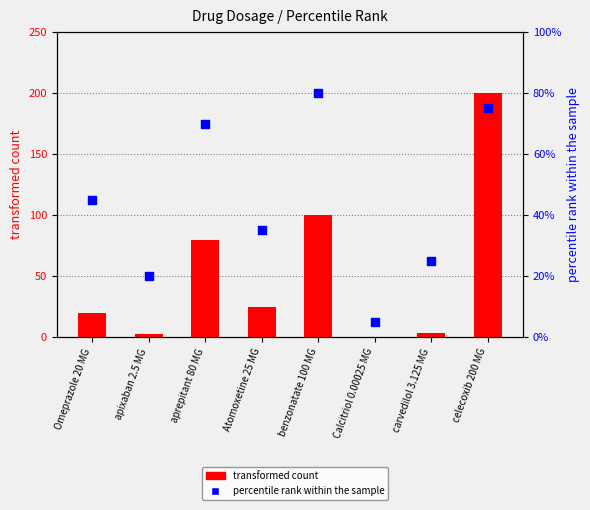

What is the total value across all series at Calcitriol 0.00025 MG?

5.0